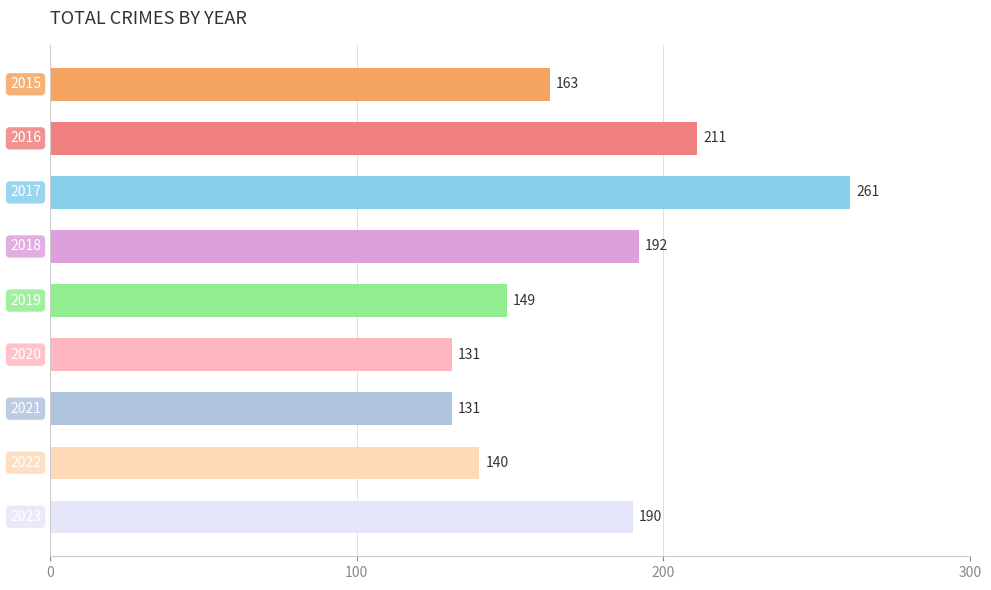

What is the minimum value shown in the chart?

131